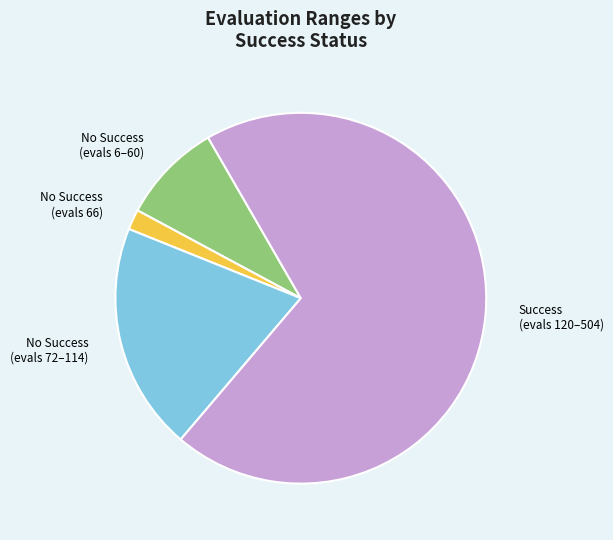

Which has a higher value, No Success (evals 6–60) or No Success (evals 66)?

No Success (evals 6–60)